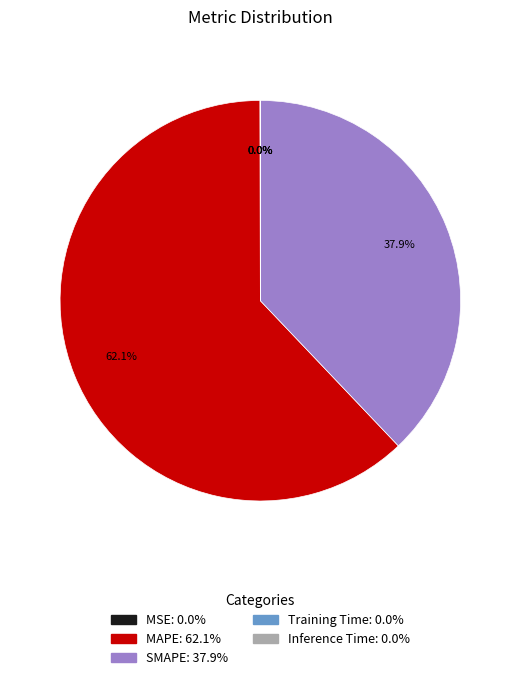

Which slice is the largest?

MAPE